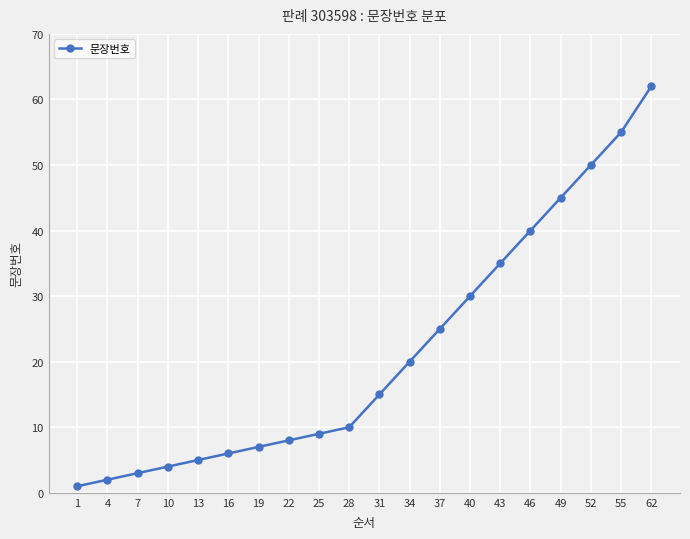

What is the difference between the second highest and second lowest values?

53